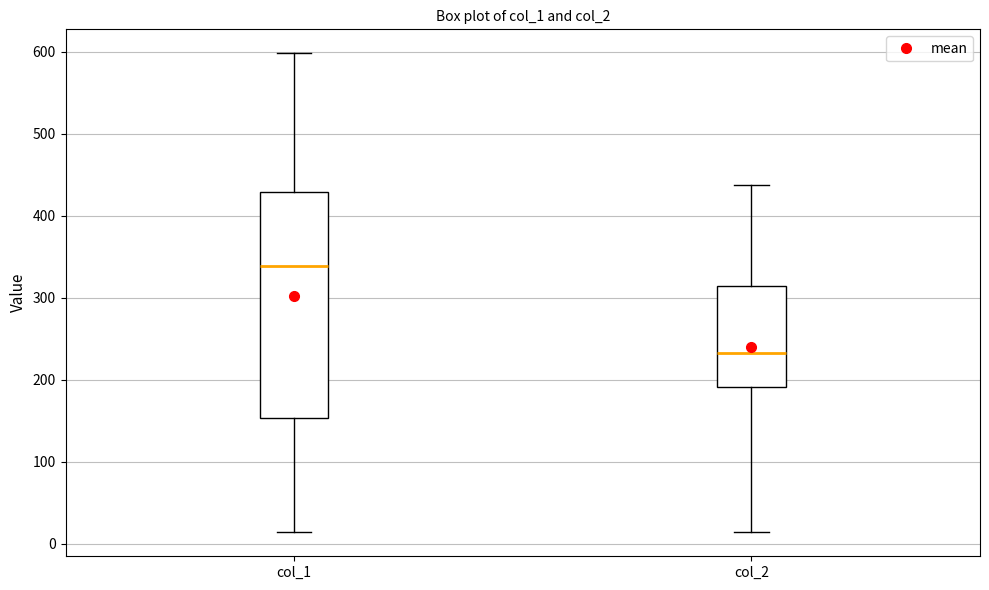

Reading left to right, read every box against the y-axis: the position of its median line, the range the box covers, and the ends of its whiskers. The values are not printed on the chart, so give them approximately, as read against the axis.

col_1: median 340, box 150 to 430, whiskers 10 to 600
col_2: median 230, box 190 to 310, whiskers 20 to 440